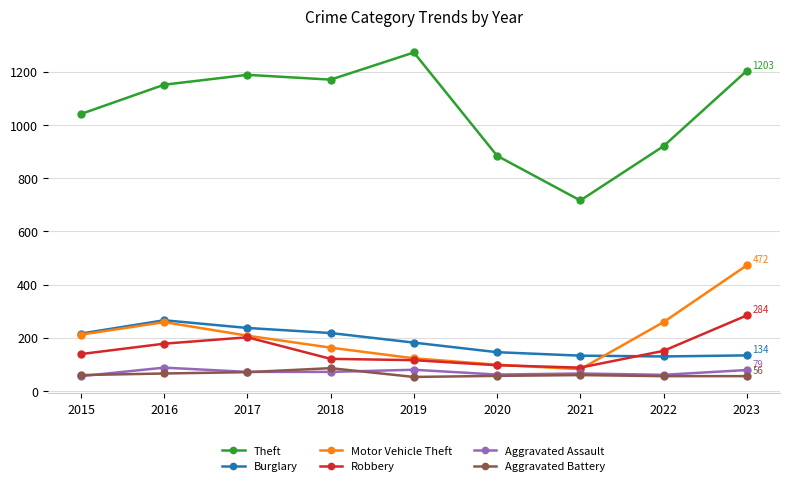

Is the value of Theft at 2022 greater than the value of Burglary at 2020?

Yes